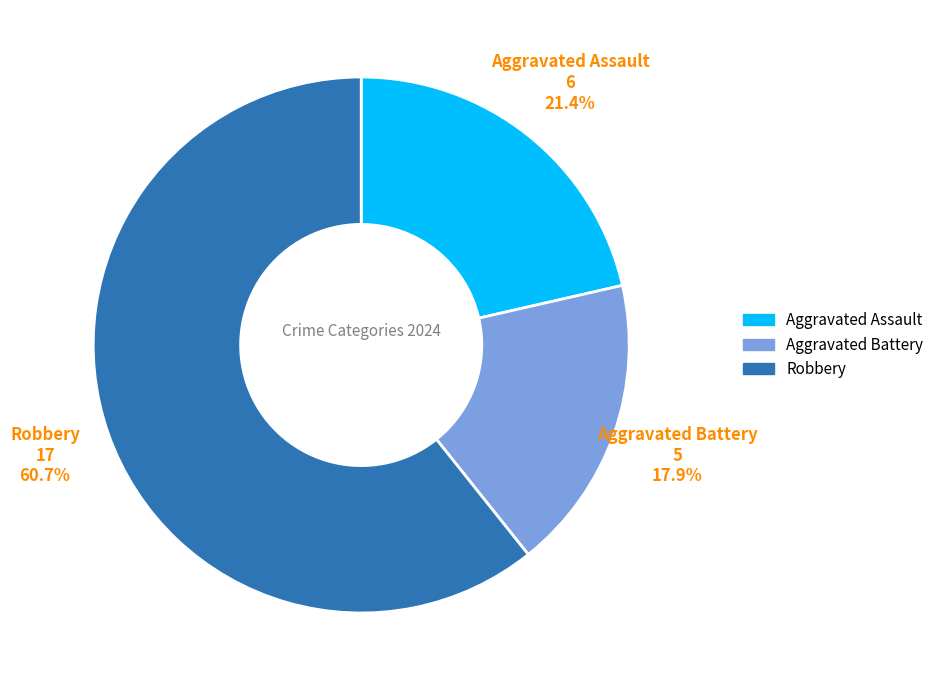

Which has a higher value, Aggravated Assault or Robbery?

Robbery